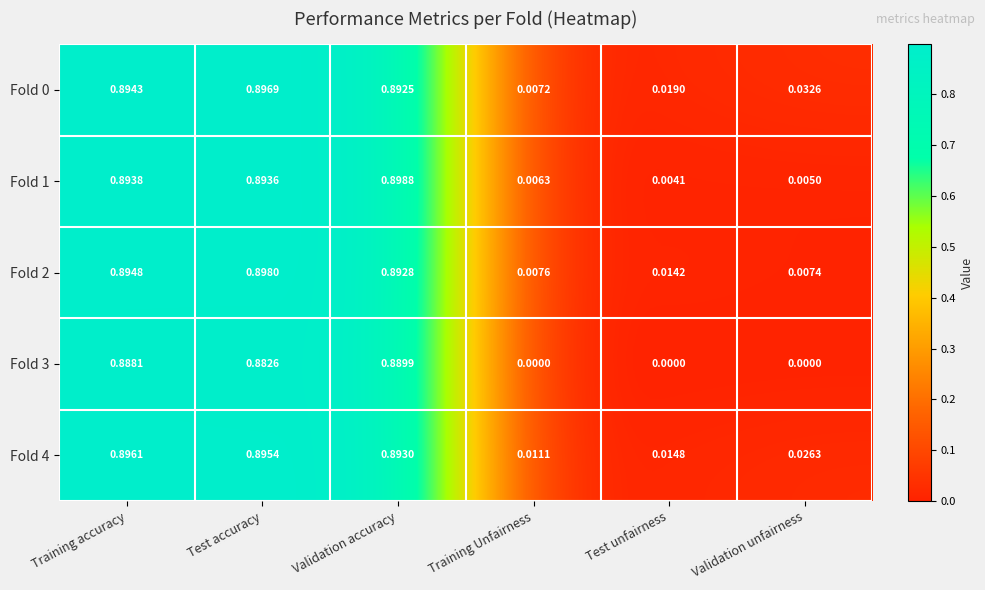

Is the value of Fold 3 at Validation unfairness greater than the value of Fold 2 at Test accuracy?

No